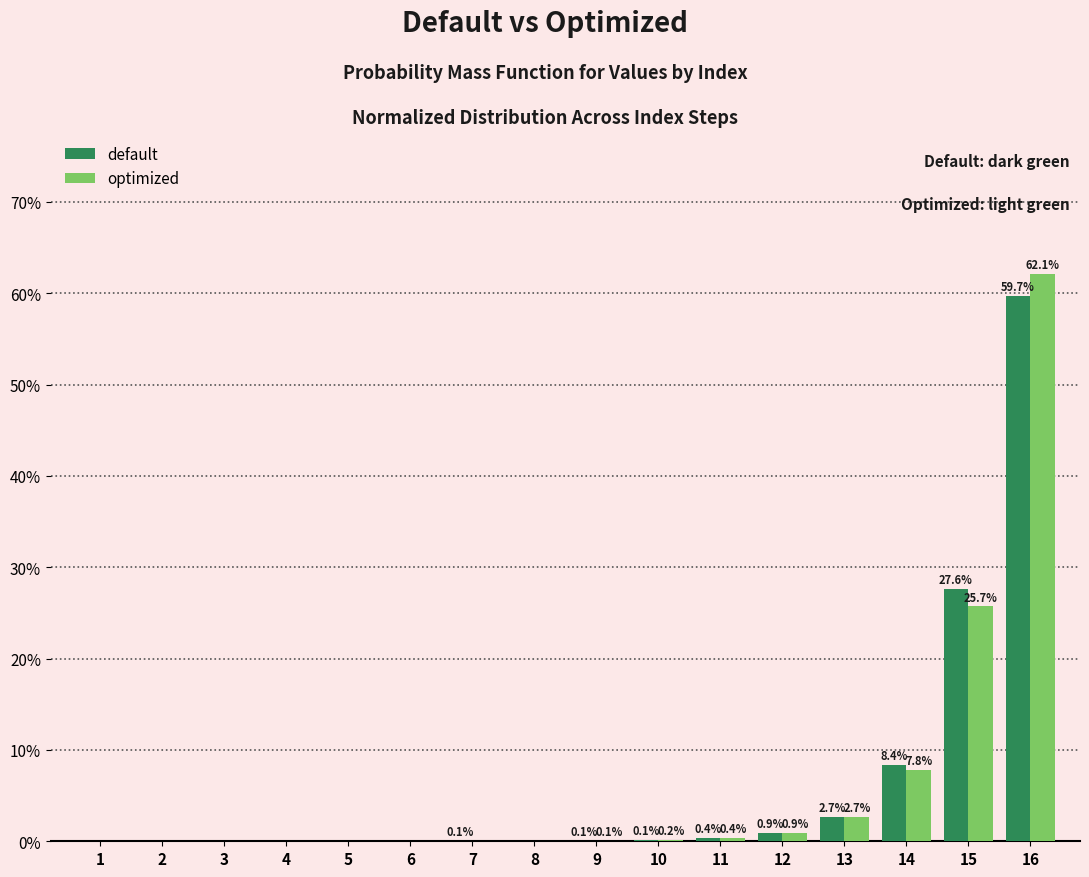

At which category is the sum across all series the highest?

16